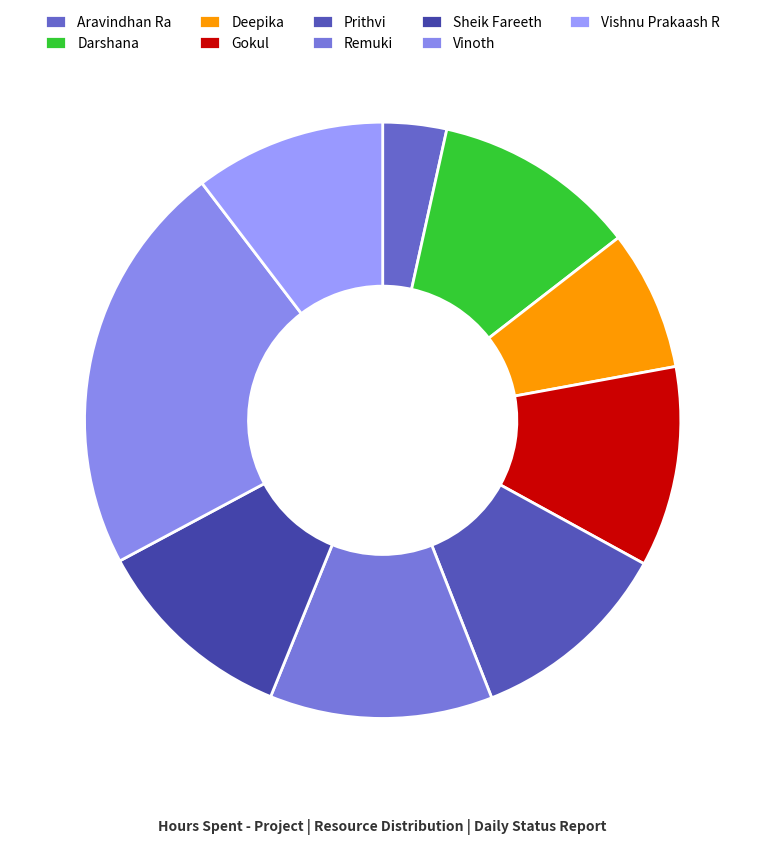

To the nearest percent, what portion does Prithvi represent?

11%